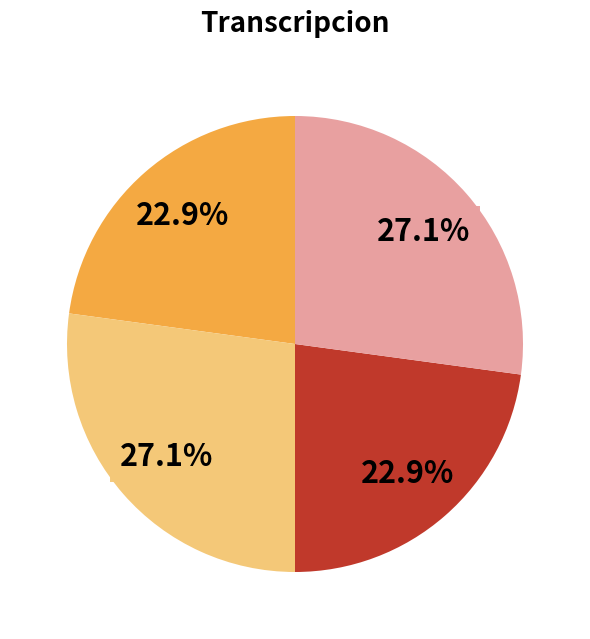

Is there any slice that represents more than half of the pie?

No